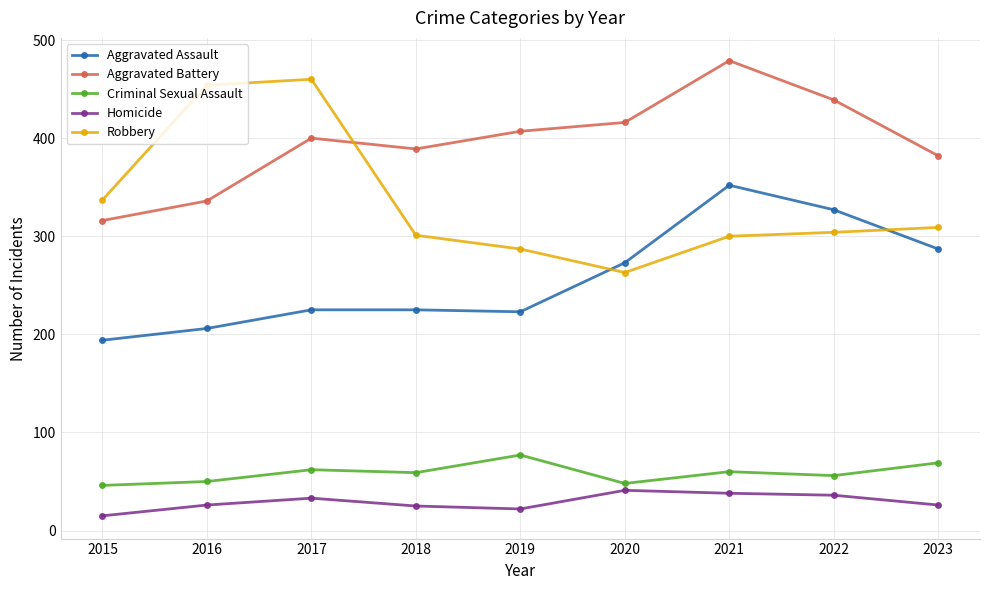

The value of Criminal Sexual Assault at 2019 is 77. True or false?

True